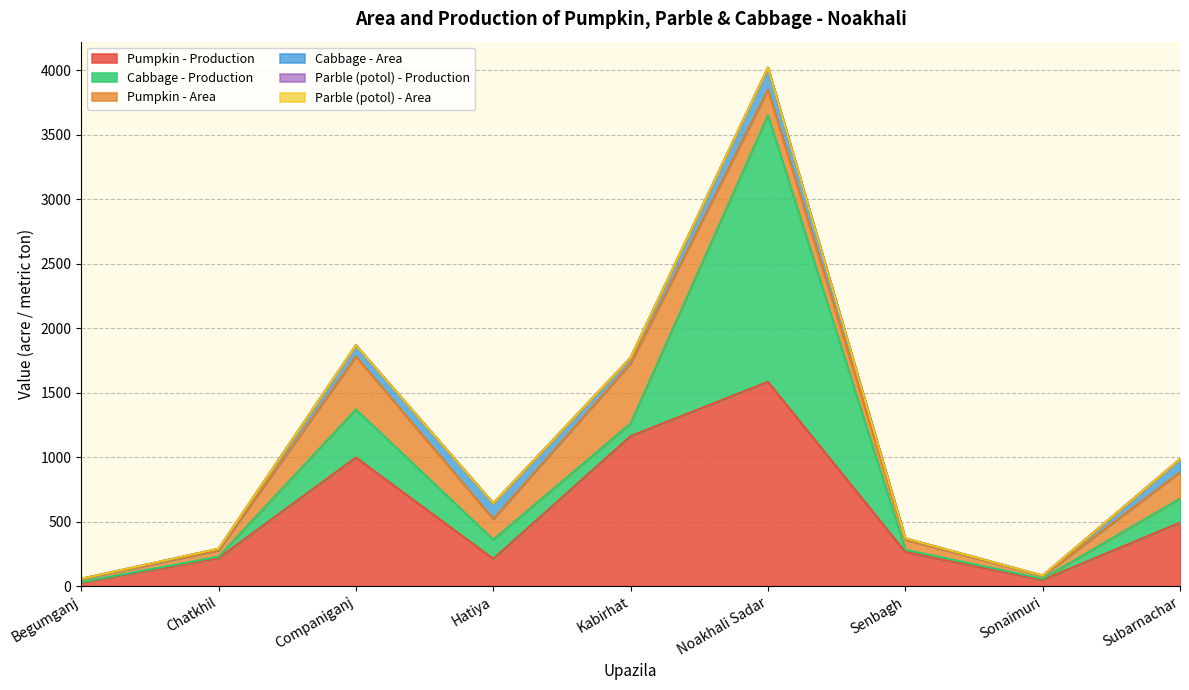

Reading left to right, list all the values displayed in this chart.

Pumpkin - Production: 28	216	997	211	1163	1584	264	47	492
Cabbage - Production: 4	12	373	149	99	2068	18	10	186
Pumpkin - Area: 22	49	411	160	465	198	78	22	205
Cabbage - Area: 2	12	87	122	45	172	10	2	102
Parble (potol) - Production: 0	0	0	0	0	0	0	0	0
Parble (potol) - Area: 0	0	0	0	0	0	0	0	0